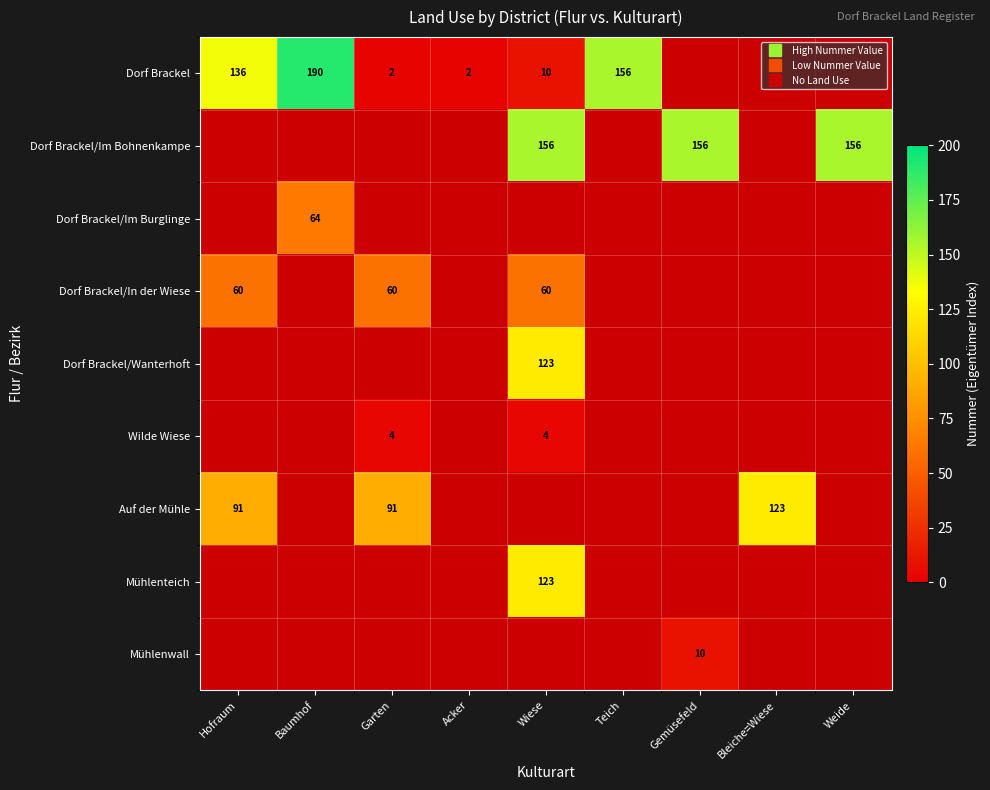

How many distinct data groups are displayed?

9